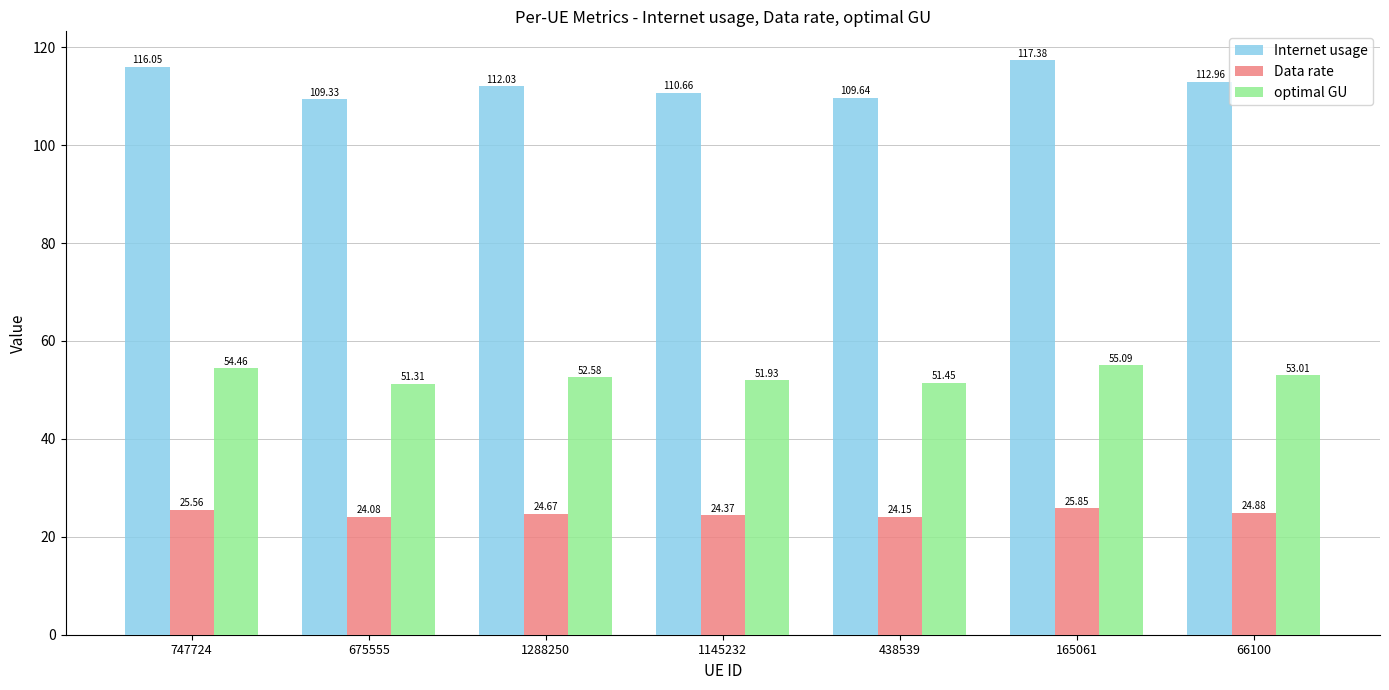

How many bars are there in each group?

3